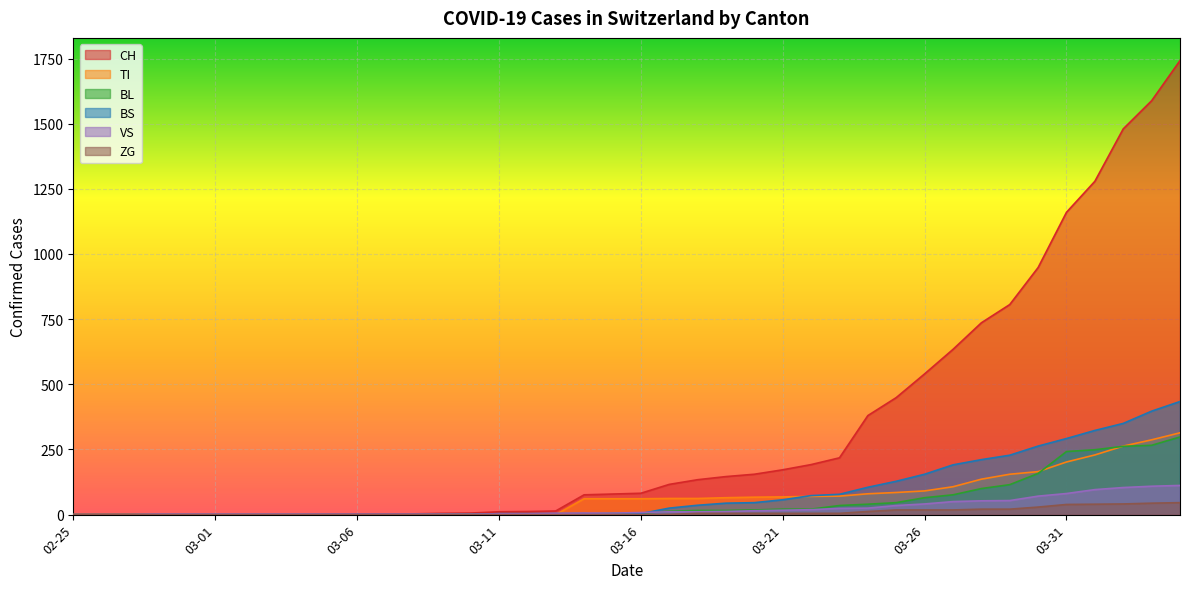

Which series changed the most between 2020-03-17 and 2020-03-28?

CH